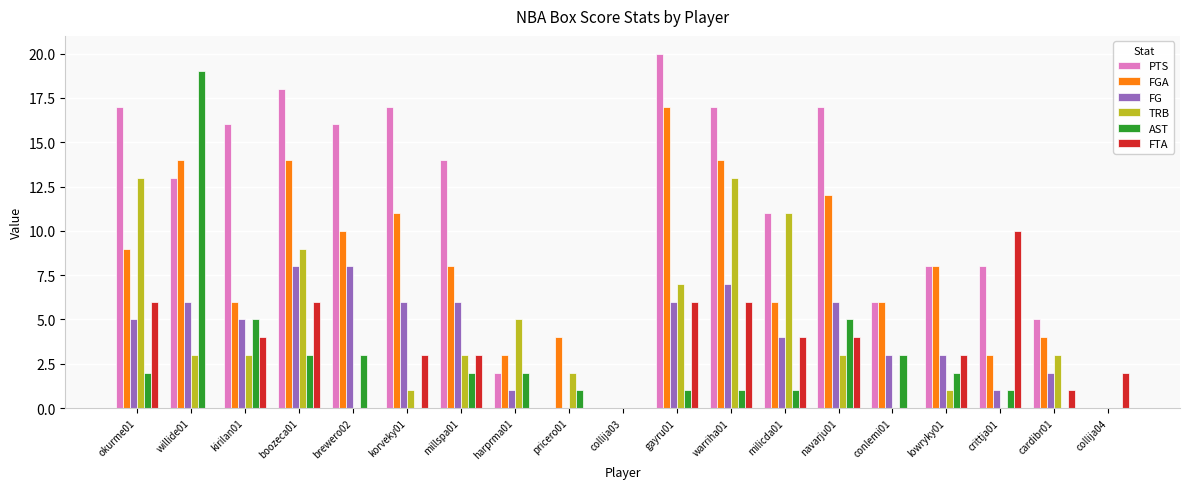

Which series changed the most between okurme01 and navarju01?

TRB